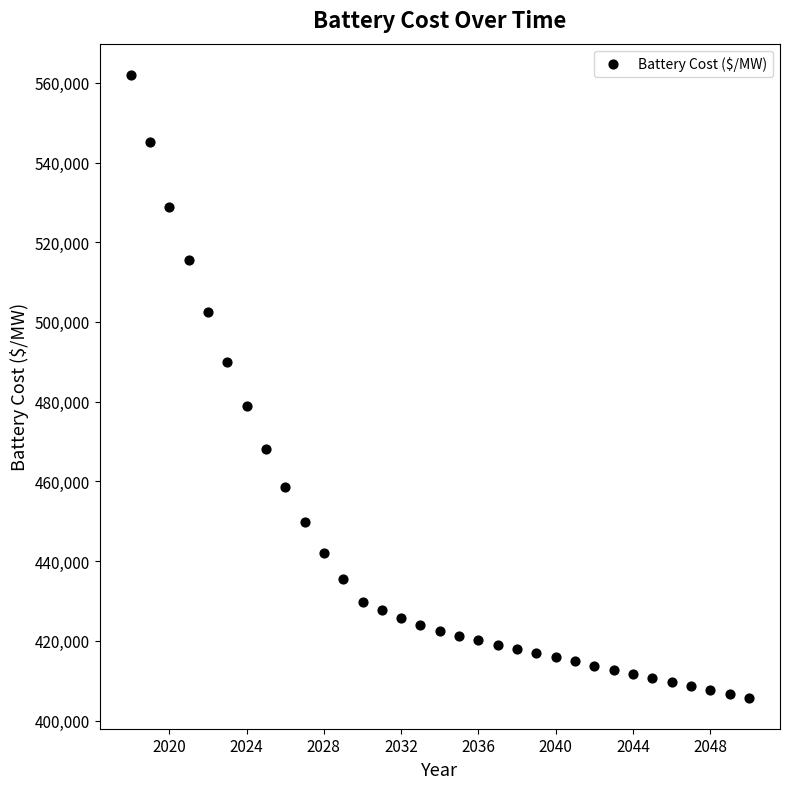

What is the range of Y values (max minus min)?

156220.0